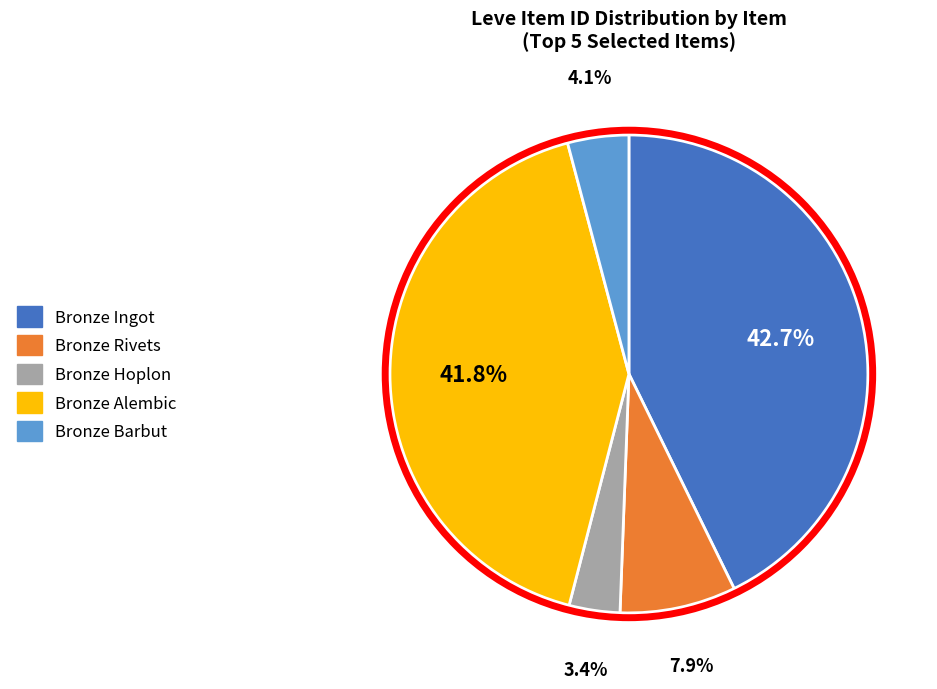

Which category has the smallest portion of the pie?

Bronze Hoplon